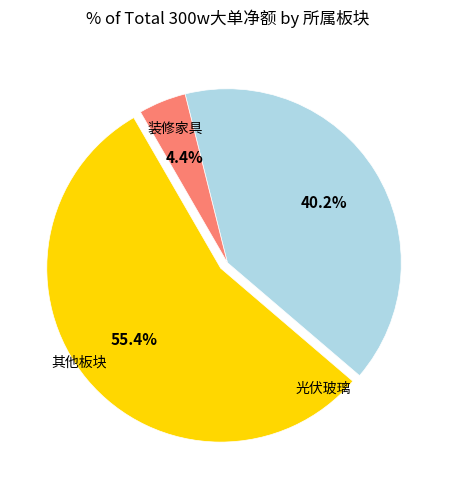

Count the number of slices in the pie.

3